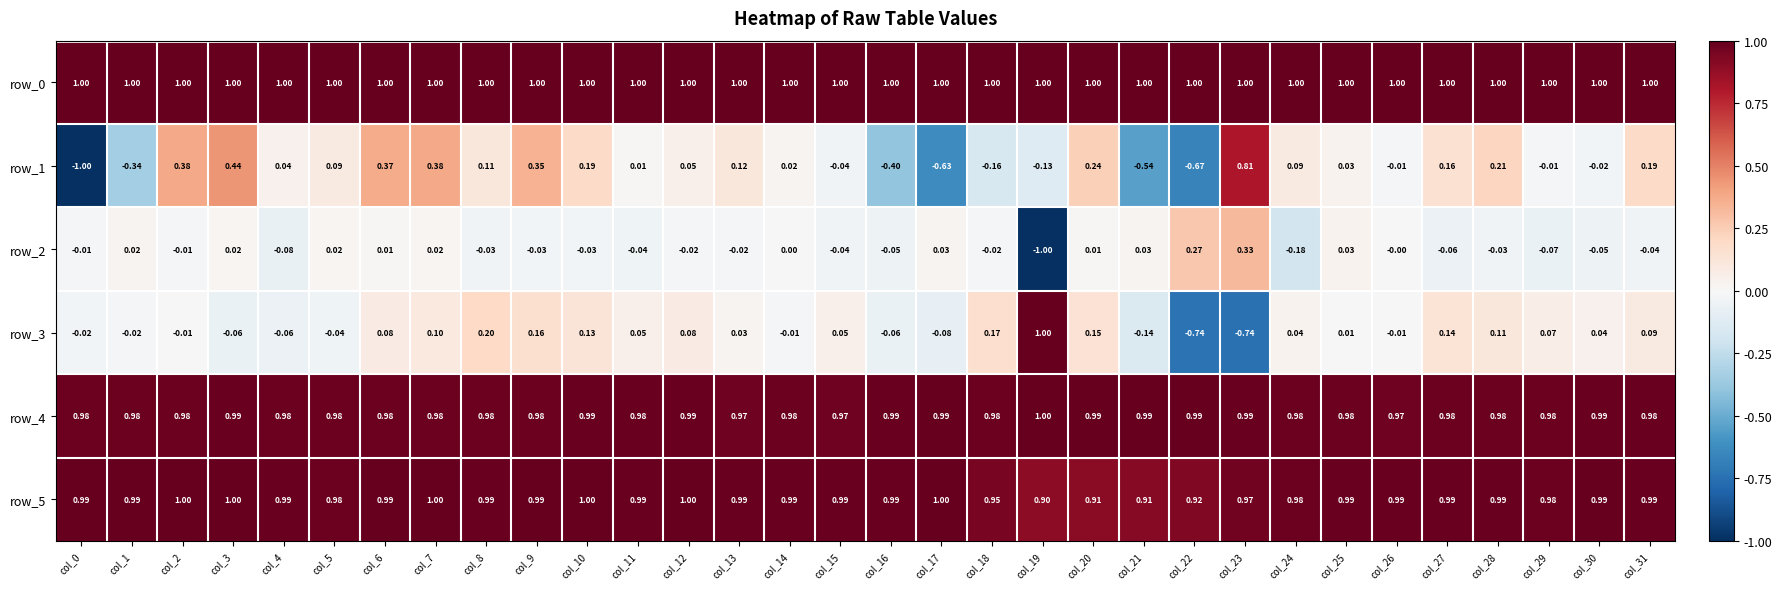

What is the greatest value displayed?

1.0